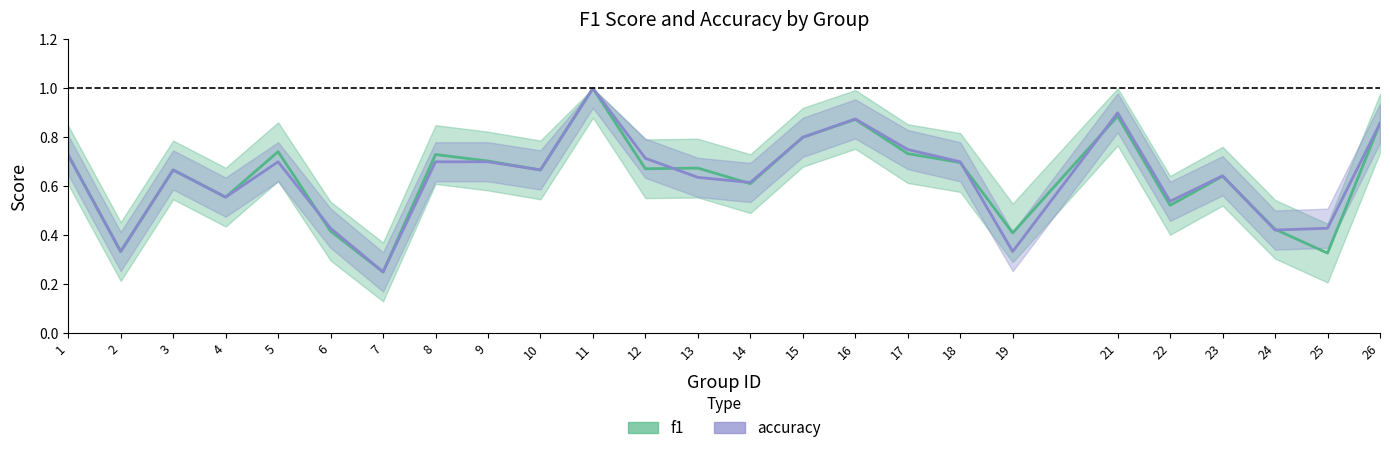

The accuracy series shows 0.1 at 14. True or false?

False